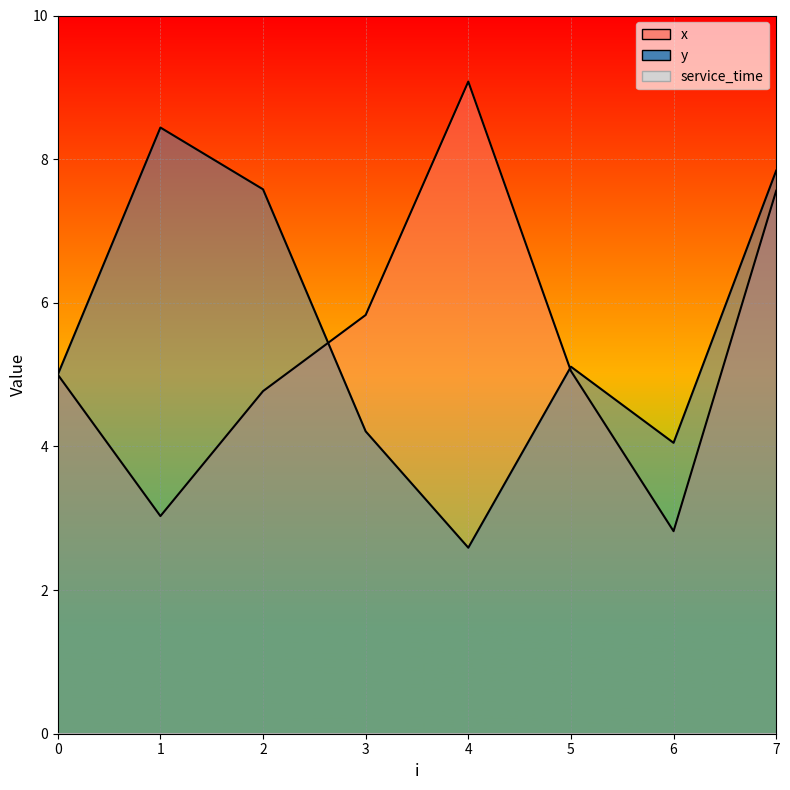

What is the value of the y point at the 8th from the left?

7.8